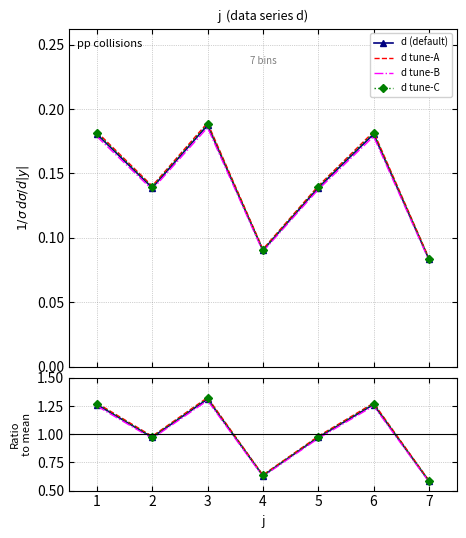

True or false: there are more than 1 points higher than both neighbors.

True